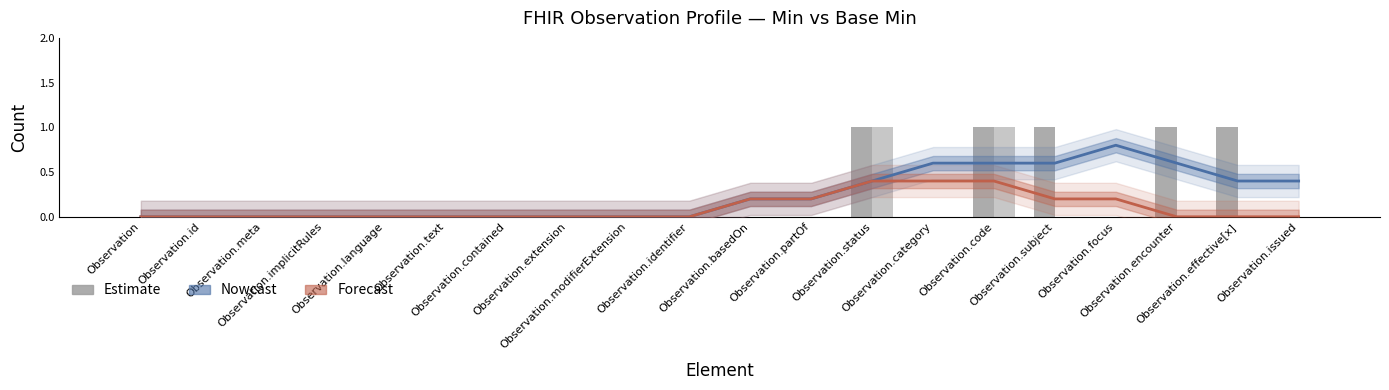

What is the label of the 5th bar from the right?

Observation.subject